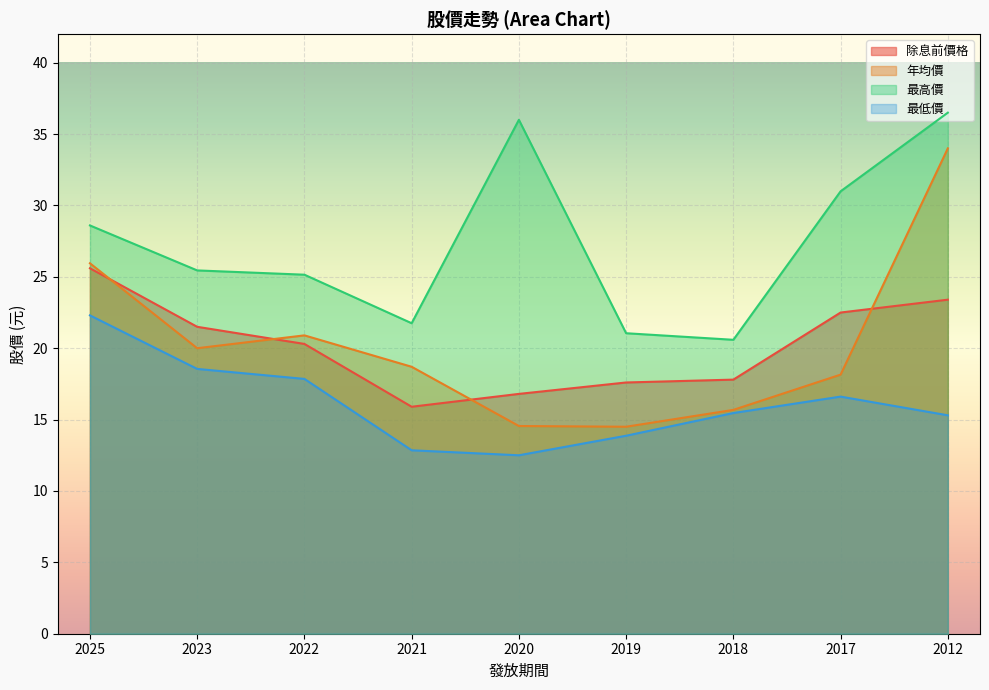

What is the value of the 年均價 point at the 6th from the left?

14.5